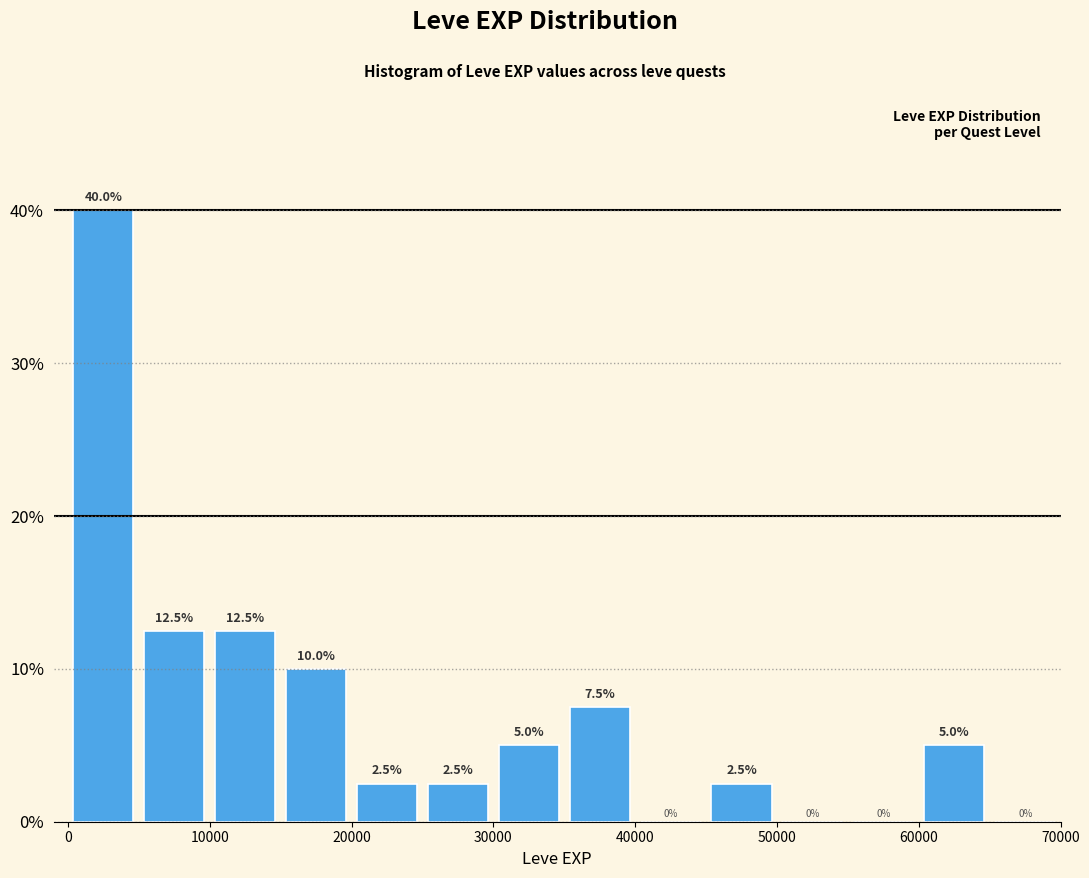

Reading left to right, transcribe this chart: for each bar, give the range it covers on the x-axis and its height.

0 to 5000: 40.0
5000 to 10000: 12.5
10000 to 15000: 12.5
15000 to 20000: 10.0
20000 to 25000: 2.5
25000 to 30000: 2.5
30000 to 35000: 5.0
35000 to 40000: 7.5
40000 to 45000: 0.0
45000 to 50000: 2.5
50000 to 55000: 0.0
55000 to 60000: 0.0
60000 to 65000: 5.0
65000 to 70000: 0.0